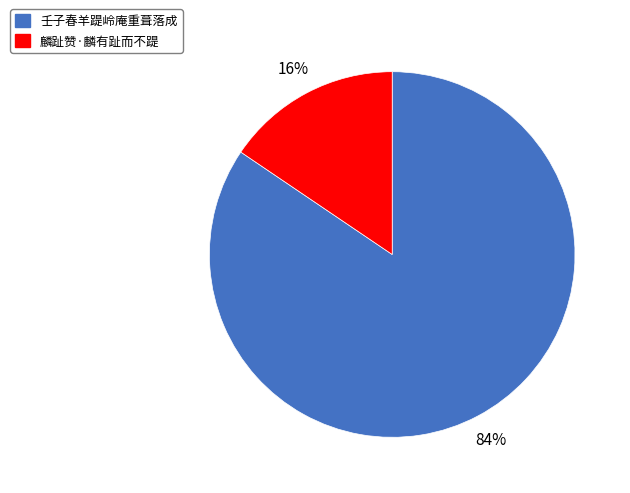

True or false: 壬子春羊踶岭庵重葺落成 accounts for 84% of the total.

True